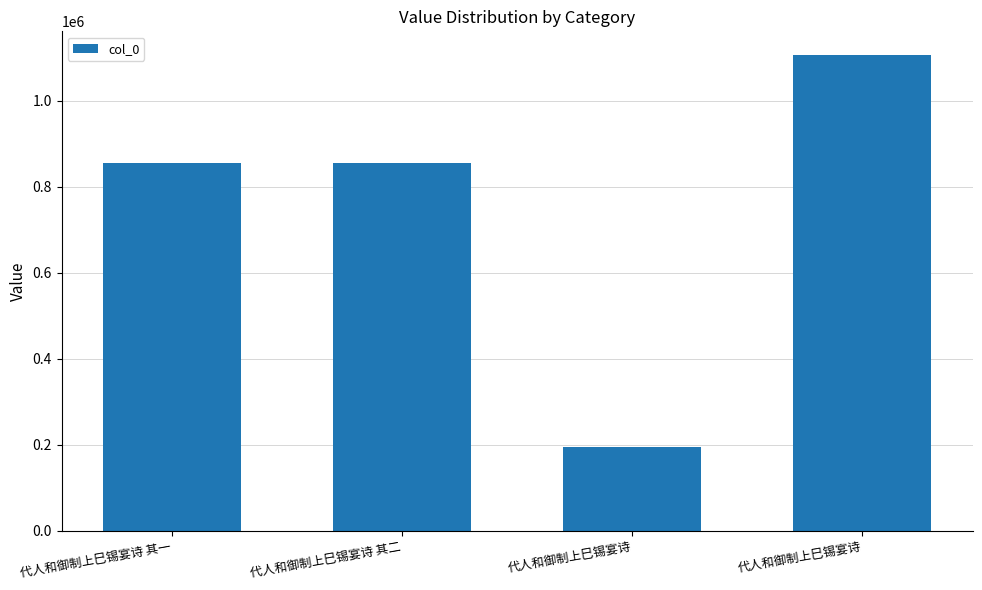

Does the chart contain any negative values?

No